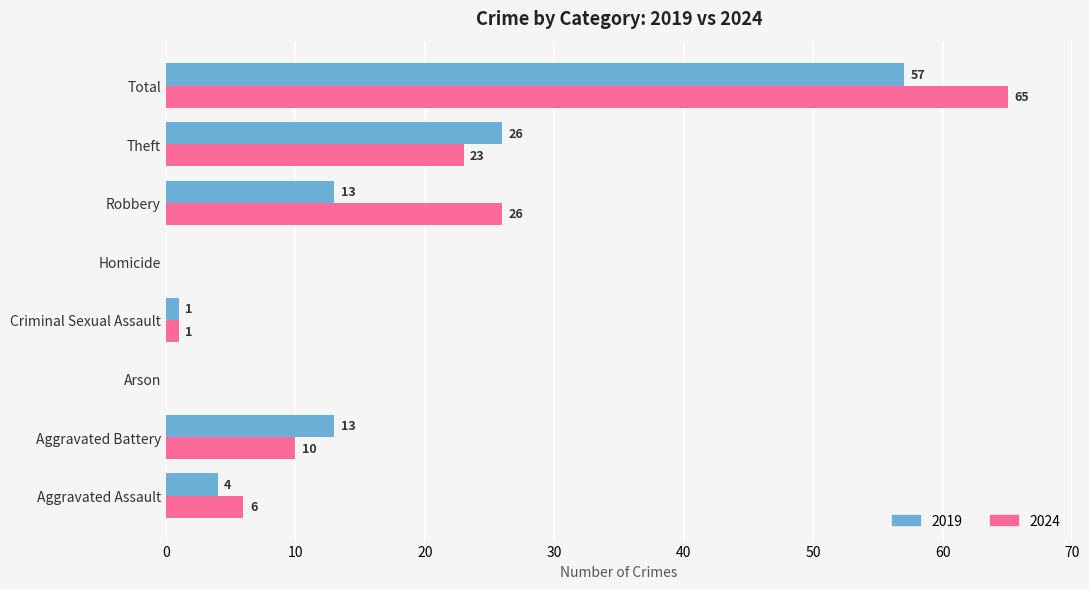

Is the value of 2024 at Aggravated Battery greater than the value of 2019 at Robbery?

No